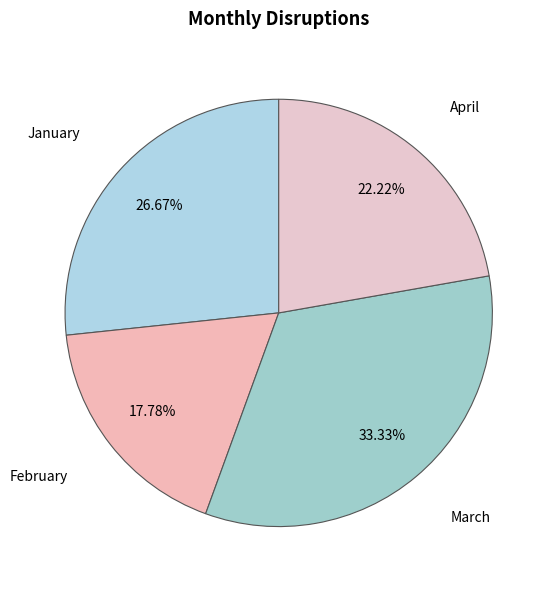

How many segments does this pie chart have?

4